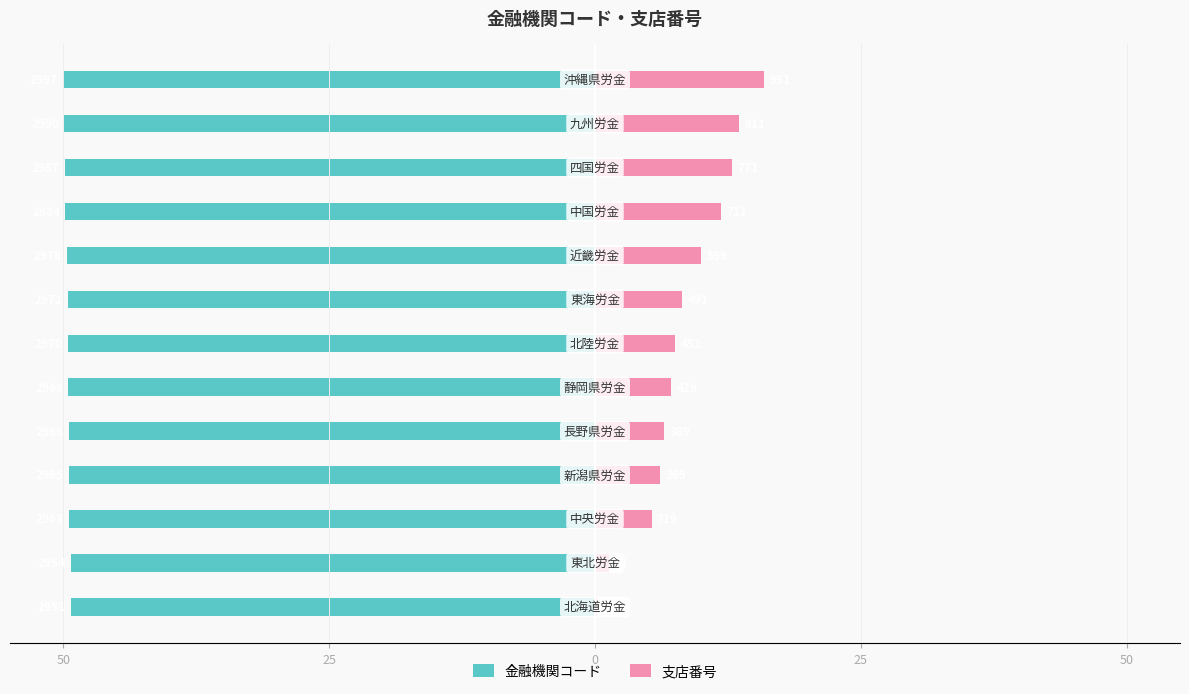

What are all the series names shown in the legend?

金融機関コード, 支店番号